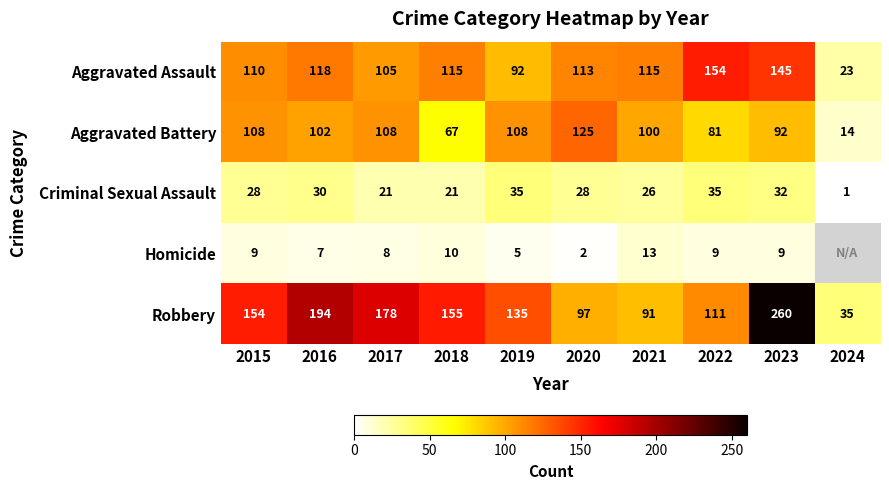

The Aggravated Battery series shows 141.1 at 2023. True or false?

False